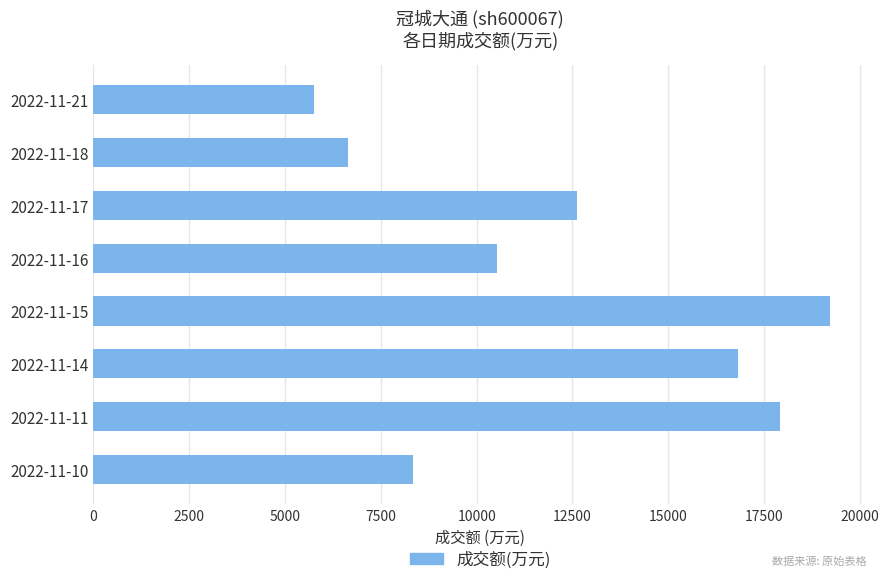

Does the chart contain any negative values?

No